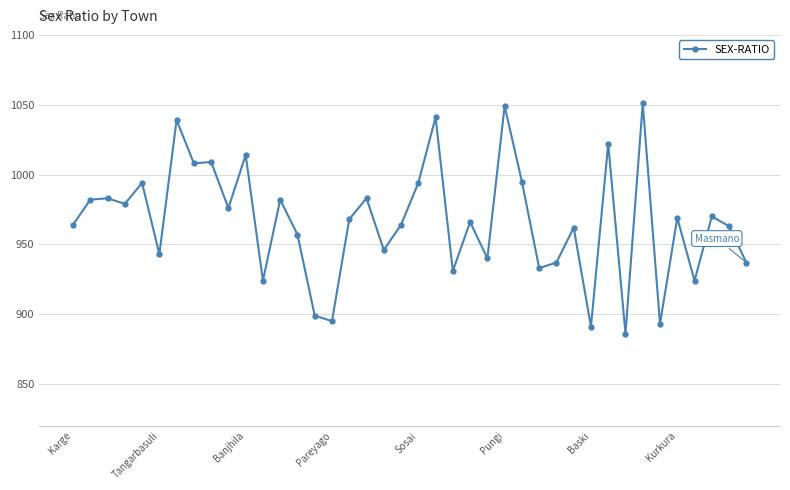

What is the difference between the maximum and minimum values?

165